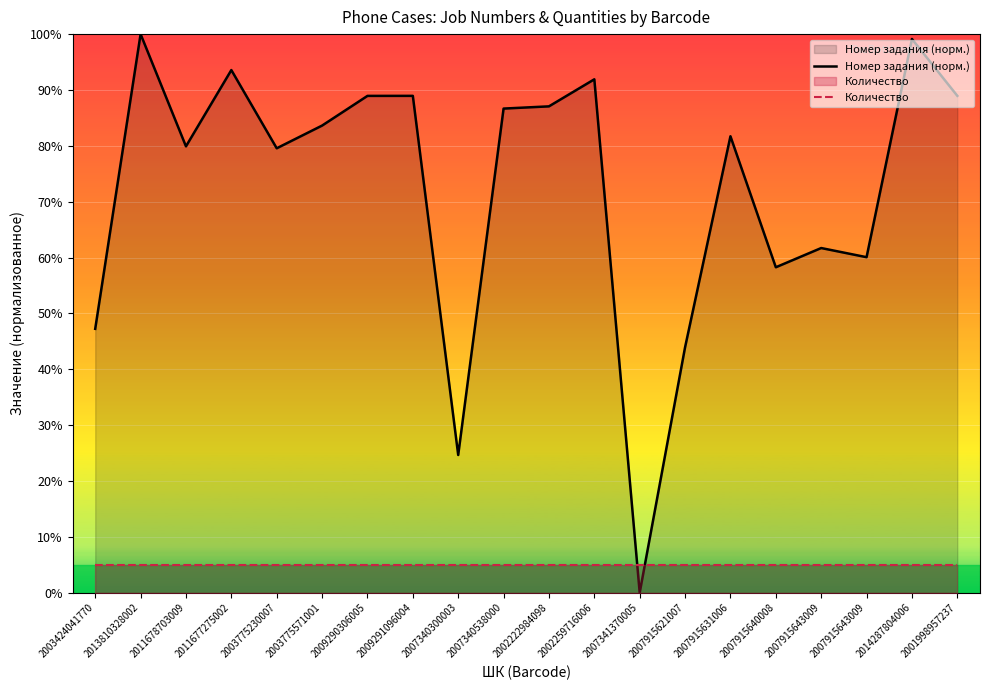

At how many categories does at least one series exceed 45?

17